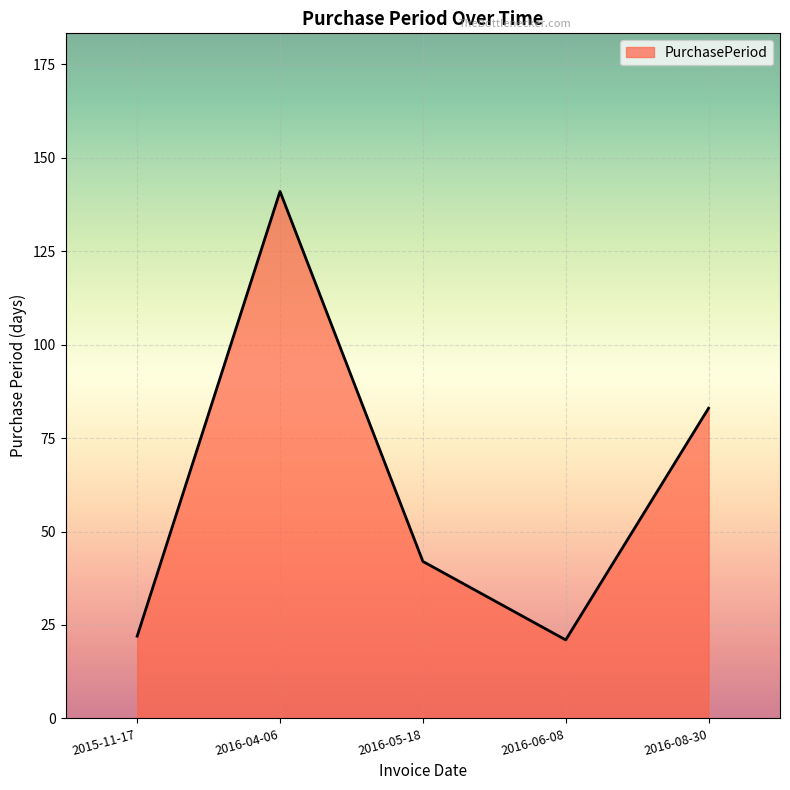

True or false: there are more than 0 points higher than both neighbors.

True